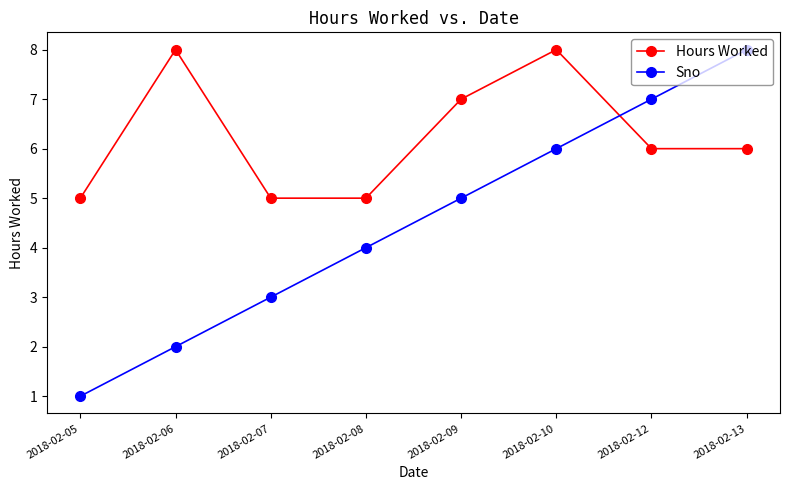

Reading left to right, extract all data points from this chart.

Hours Worked: 5	8	5	5	7	8	6	6
Sno: 1	2	3	4	5	6	7	8